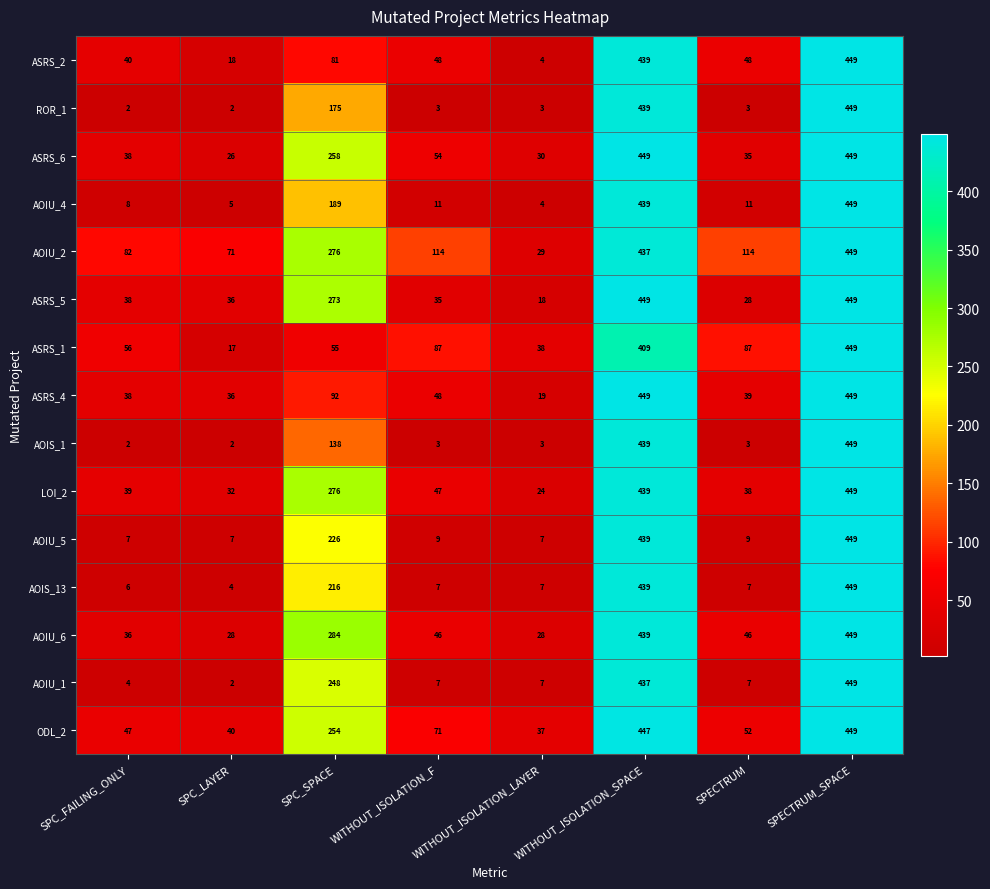

The ASRS_2 series shows 84 at WITHOUT_ISOLATION_F. True or false?

False